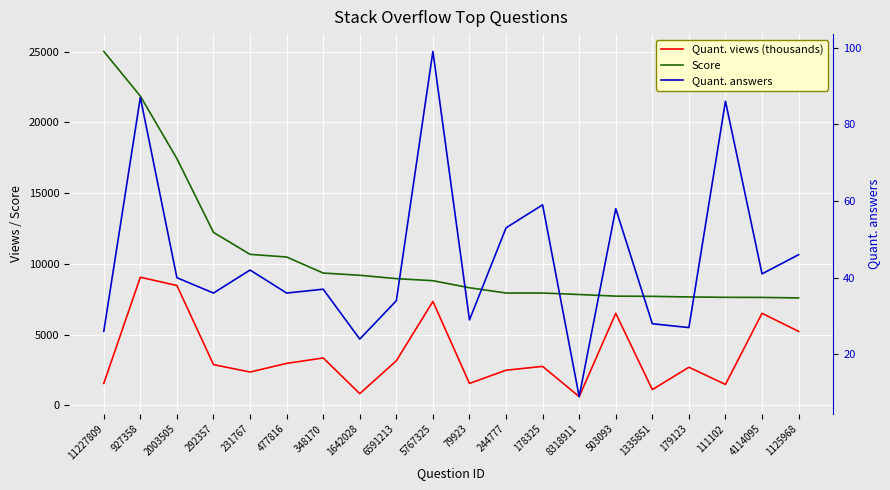

Which series has the widest spread of values?

Score